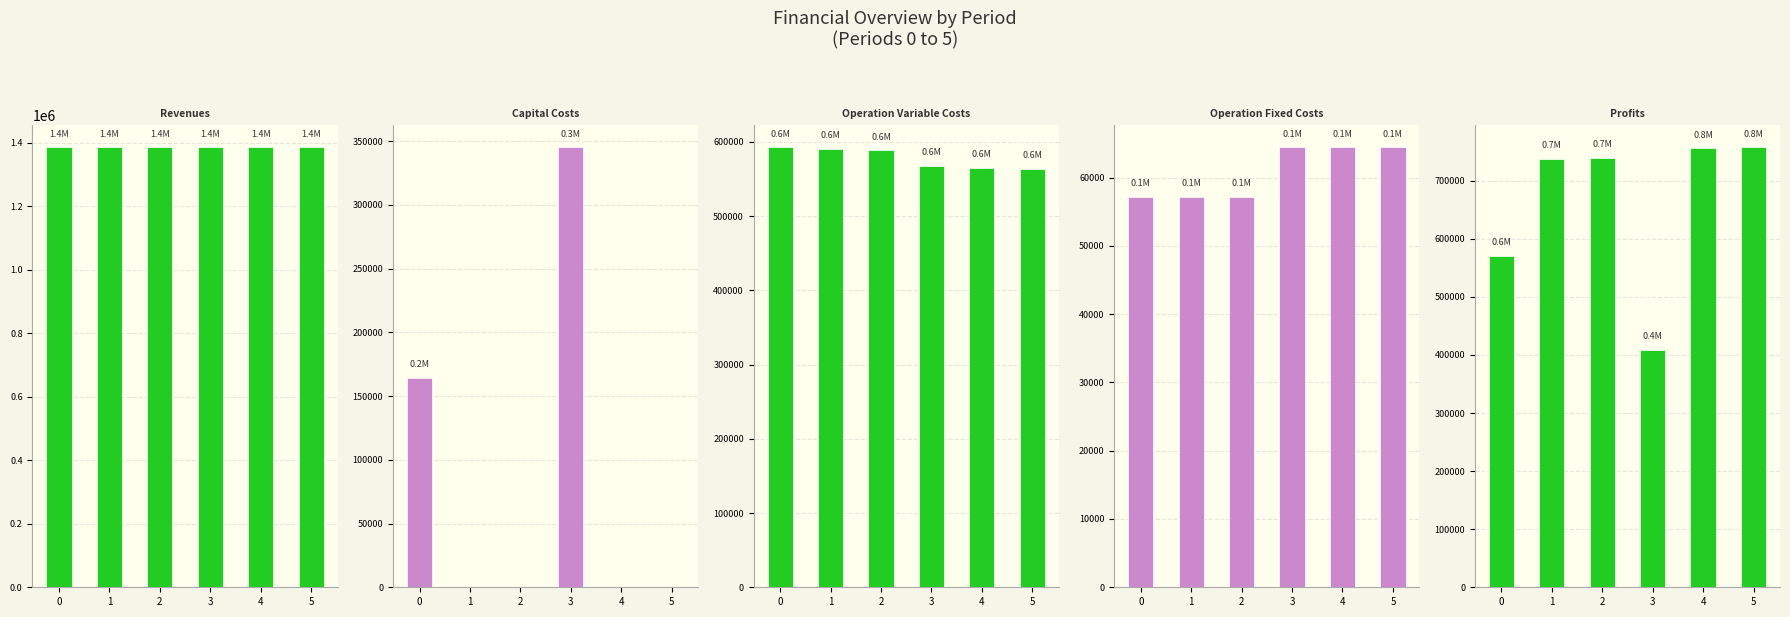

What is the value of the Total Capital Costs bar at the 4th from the left?

345184.0